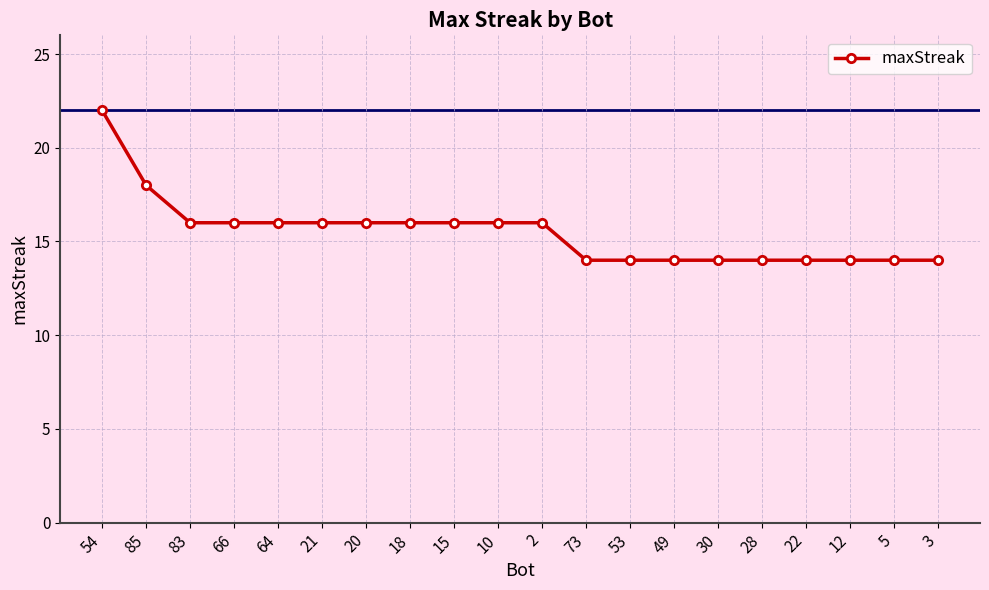

At which label does the data first exceed 16?

54